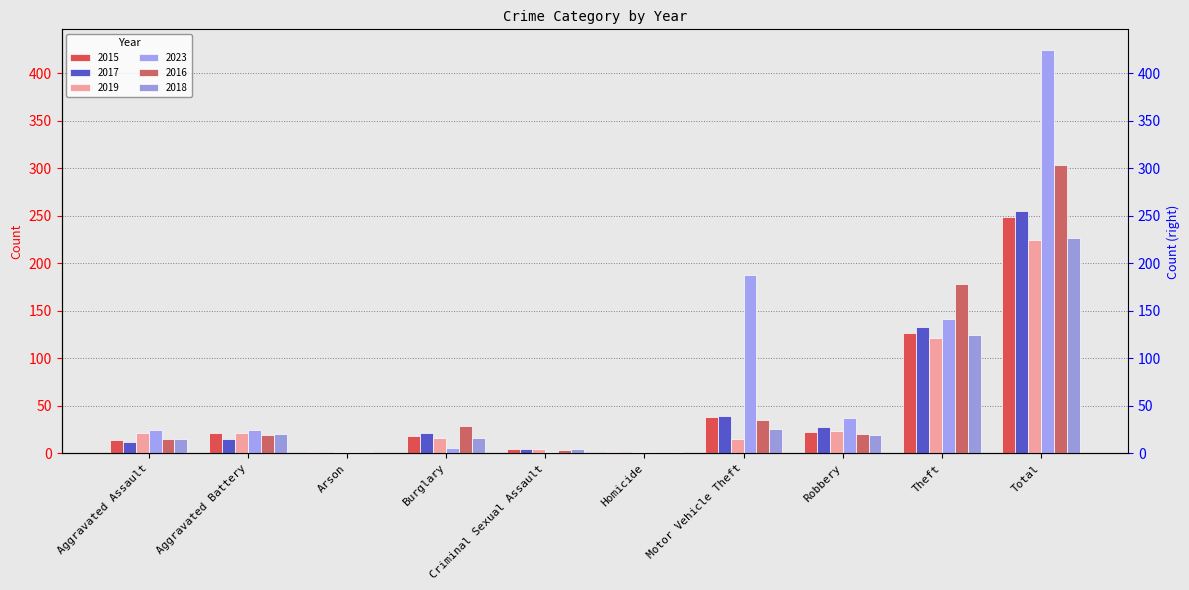

The value of 2015 at Aggravated Assault is 14. True or false?

True